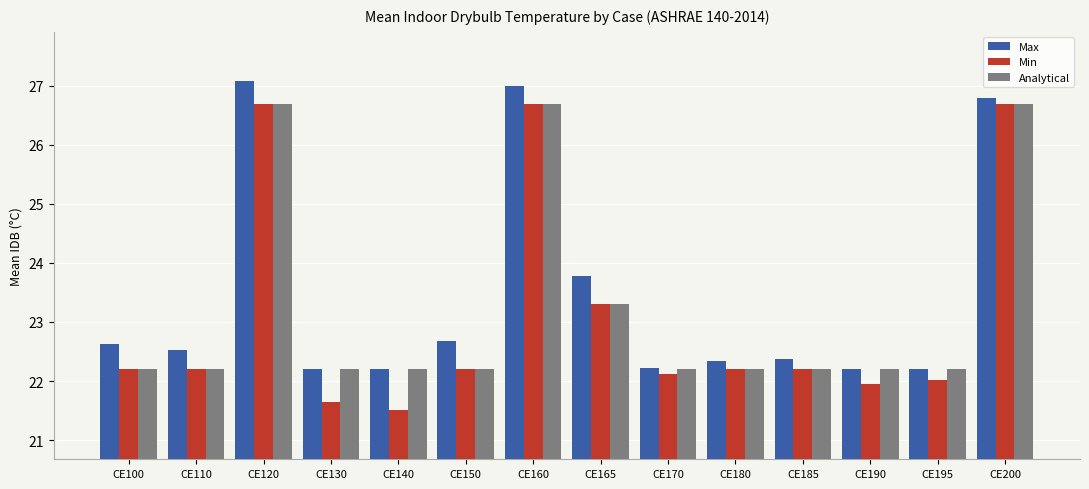

True or false: Max has a value of 26.8 at CE200.

True